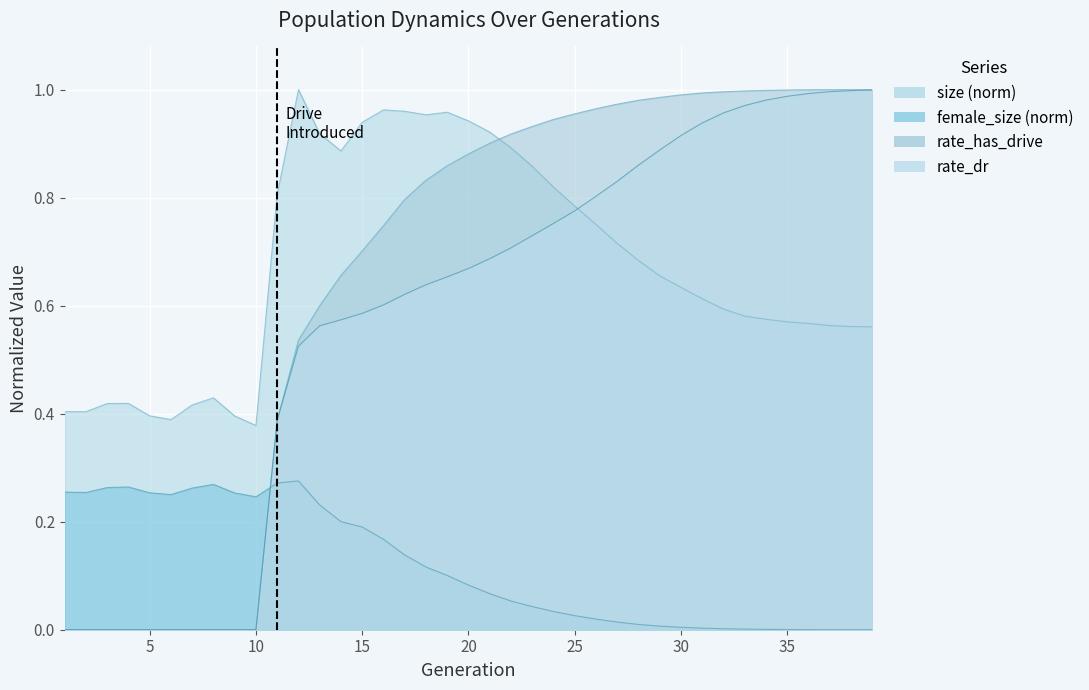

At which category does size reach its first local valley?

2